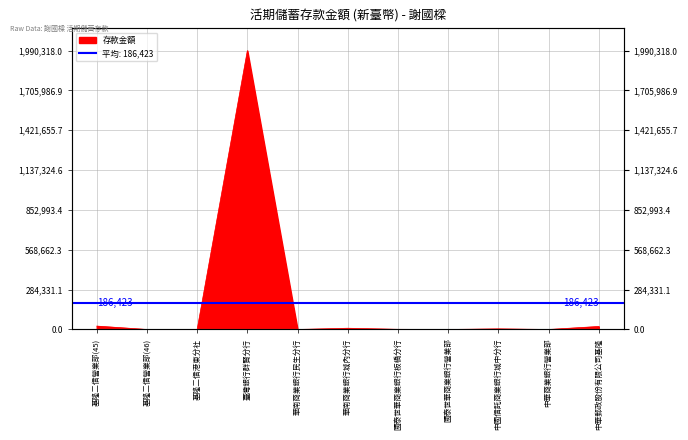

How many interior local peaks (higher than both neighbors) does the data have?

3